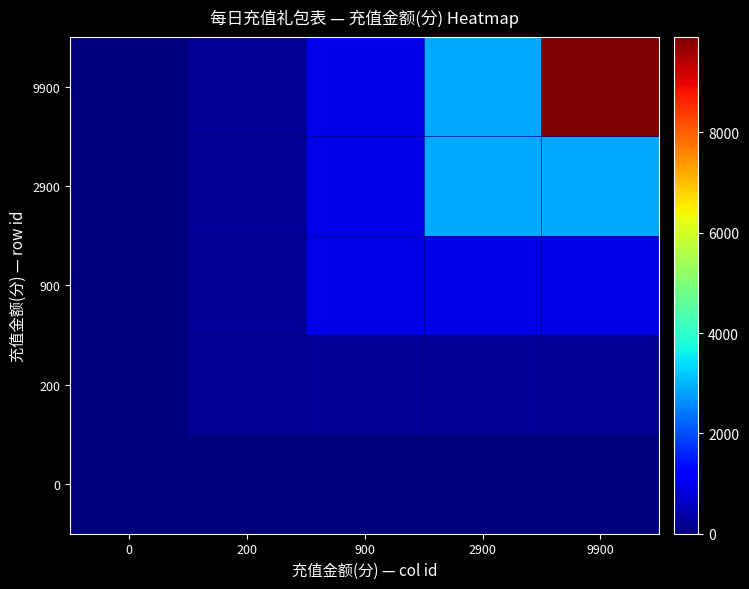

Rank the series at 9900 from highest to lowest value.

9900, 2900, 900, 200, 0